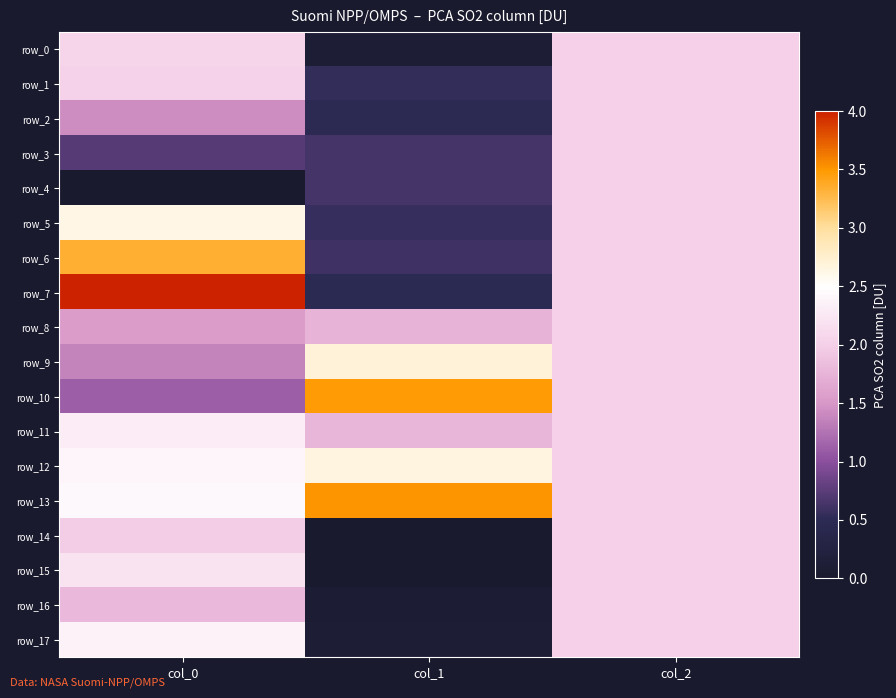

The row_5 series shows 0.8 at col_1. True or false?

False